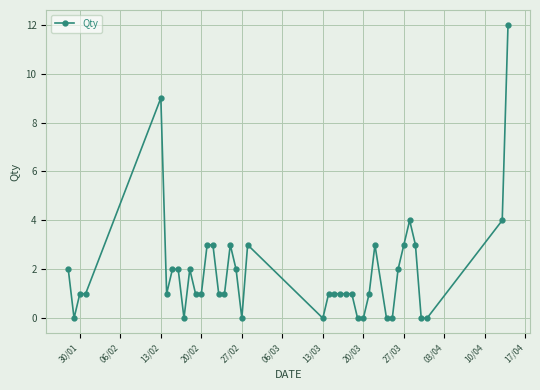

What is the greatest value displayed?

12